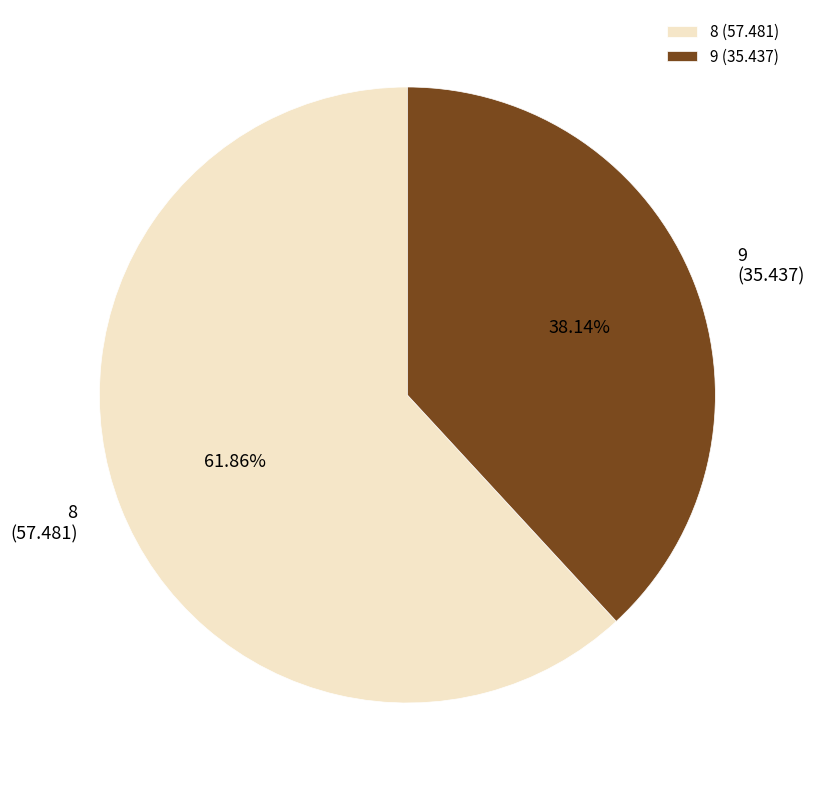

Rank the categories by value from lowest to highest.

9, 8